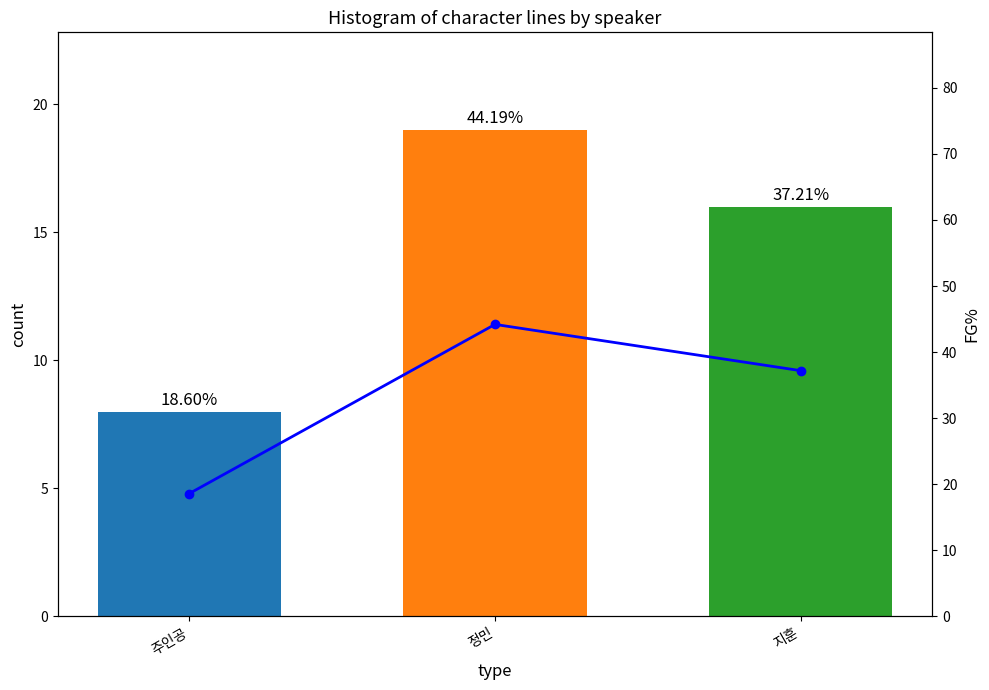

What is the difference between the count values at 지훈 and 정민?

3.0